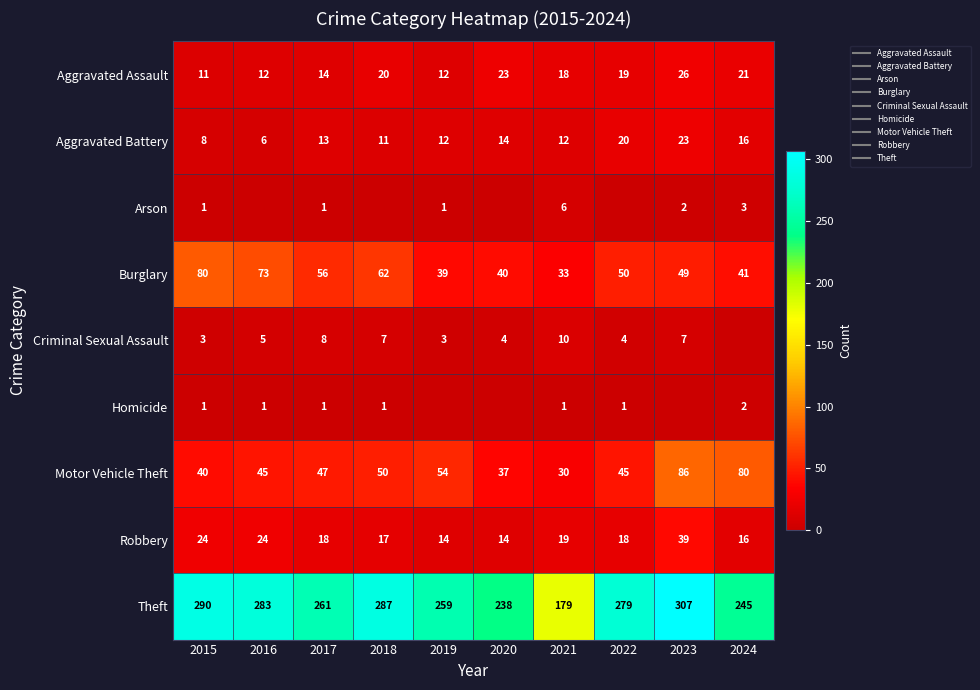

What is the maximum value for Homicide?

2